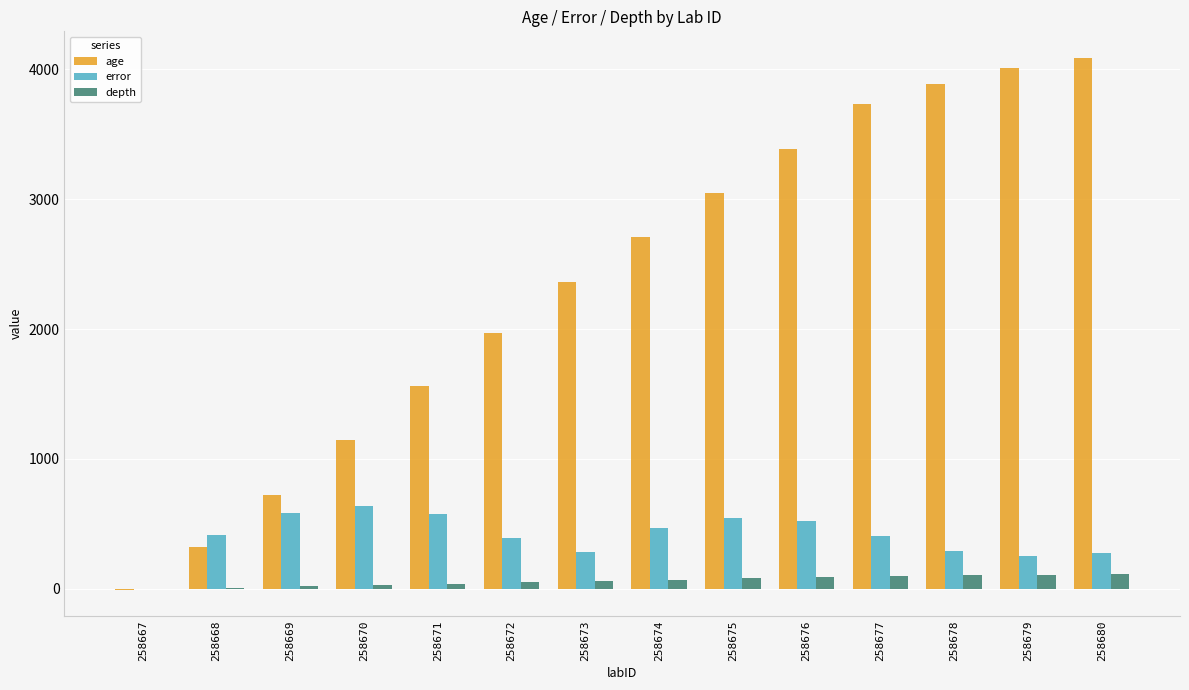

Which series changed the most between 258673 and 258677?

age